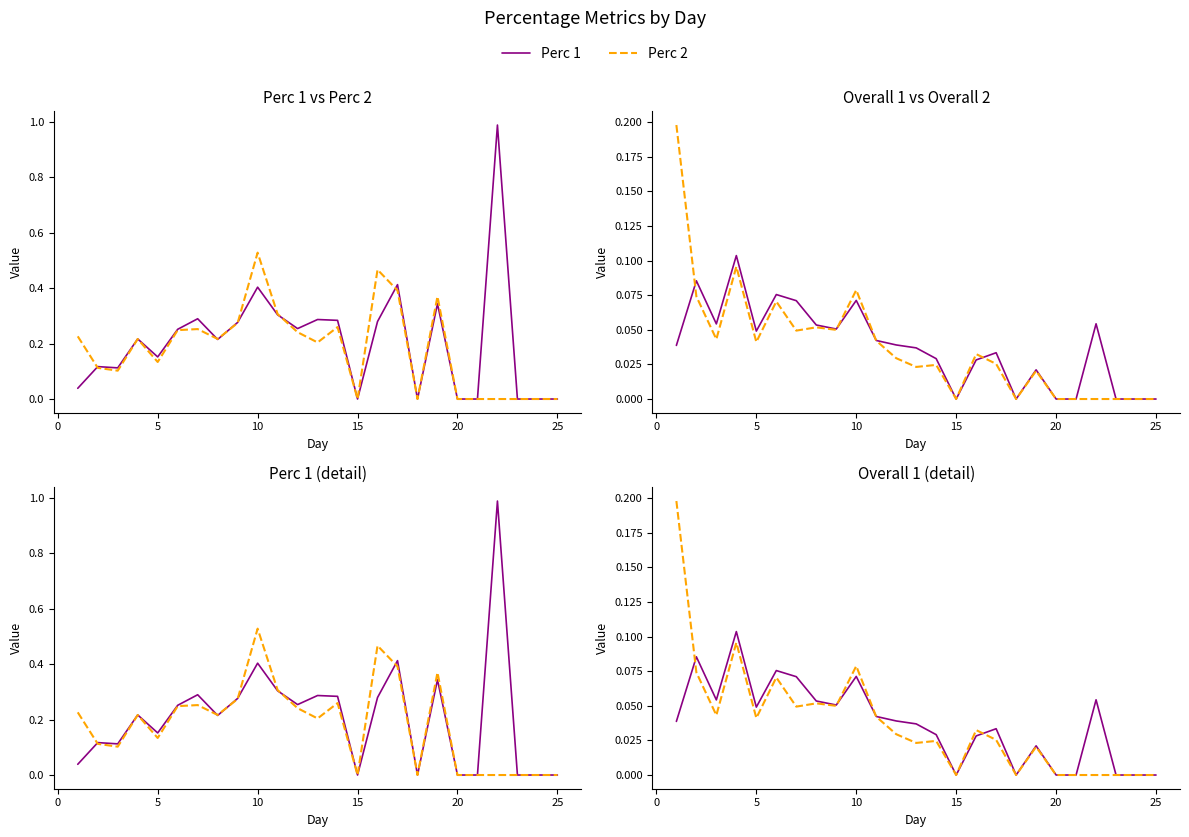

Rank the series by their maximum value, from highest to lowest.

Perc 1, Perc 2, Overall 2, Overall 1